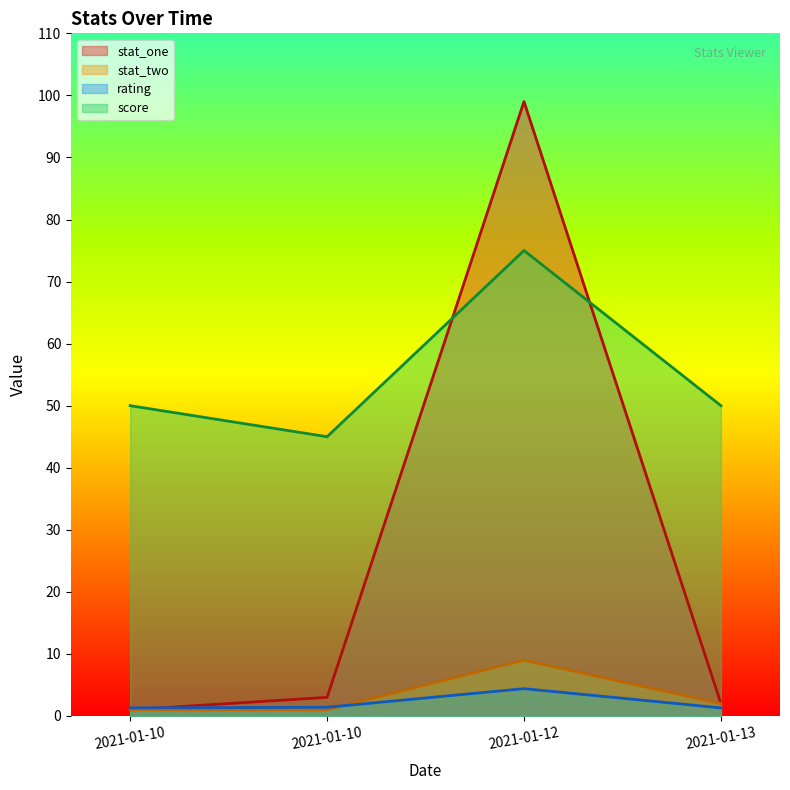

Which series has the widest spread of values?

stat_one